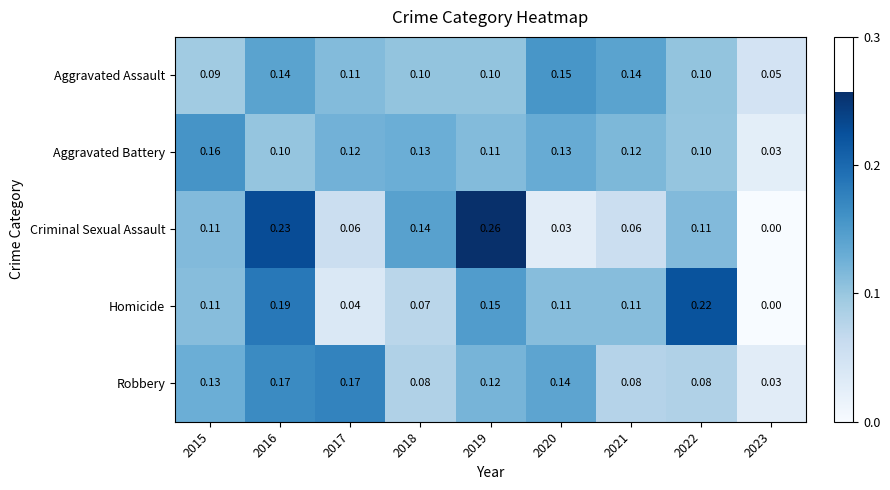

Is the value of Aggravated Assault at 2016 greater than the value of Criminal Sexual Assault at 2016?

No